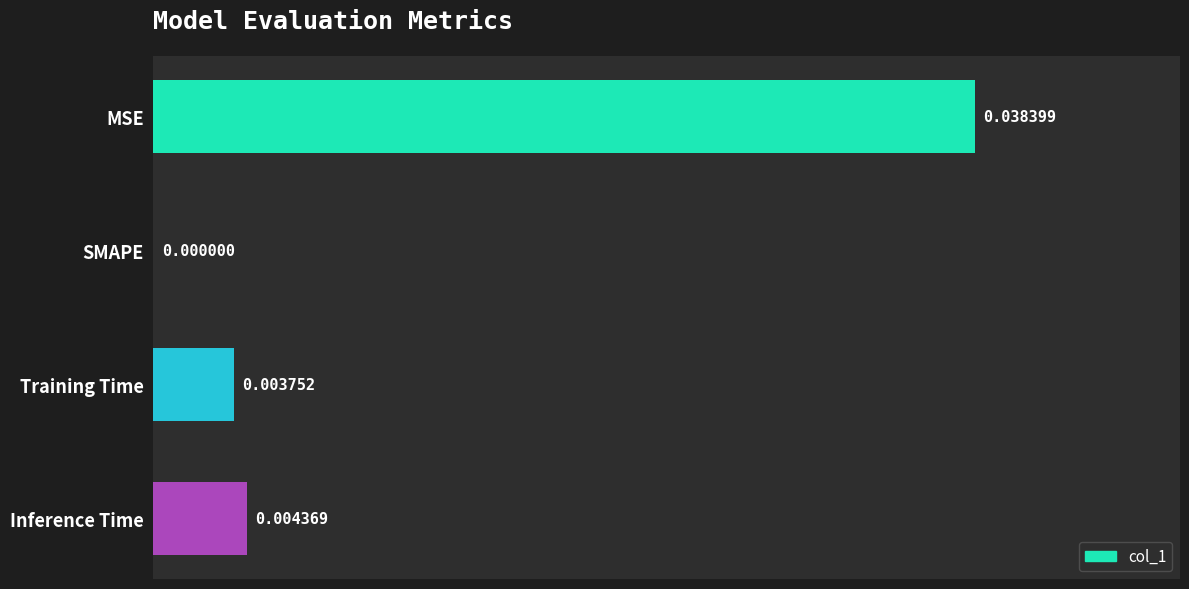

Which has a higher value, Training Time or Inference Time?

Inference Time